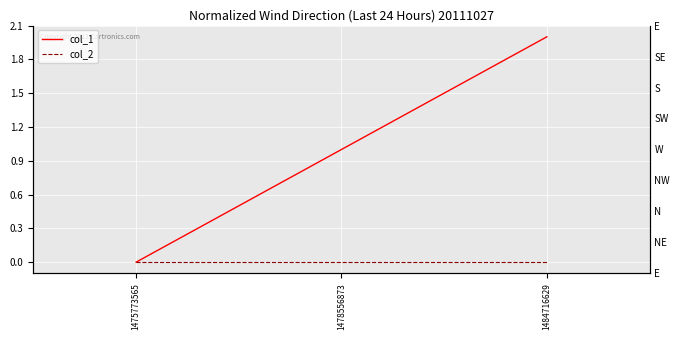

What are all the series names shown in the legend?

col_1, col_2